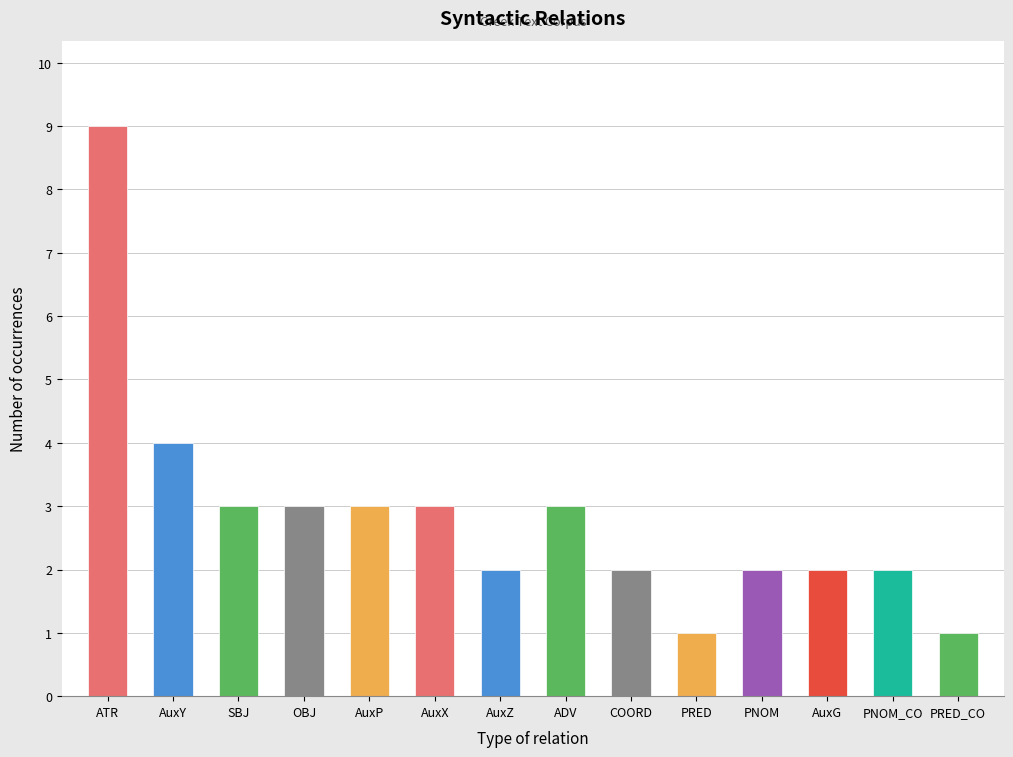

Which has a higher value, AuxY or AuxZ?

AuxY